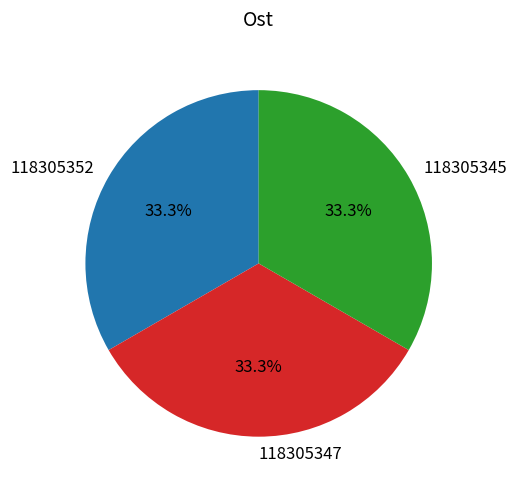

Approximately how many times larger is the value at 118305345 compared to 118305352?

1.0